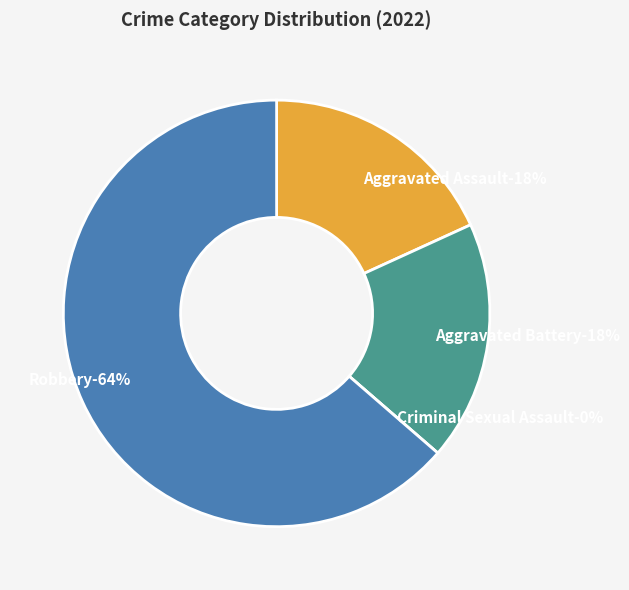

What percentage is NOT represented by Aggravated Battery?

81.8%